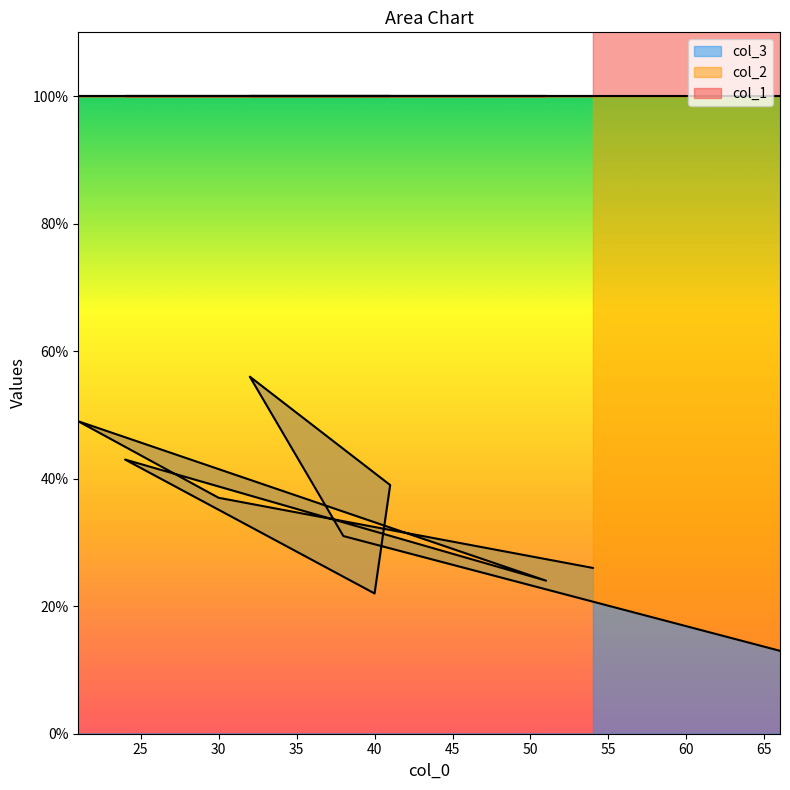

What is the sum of the col_1 values at 38 and 24?

338